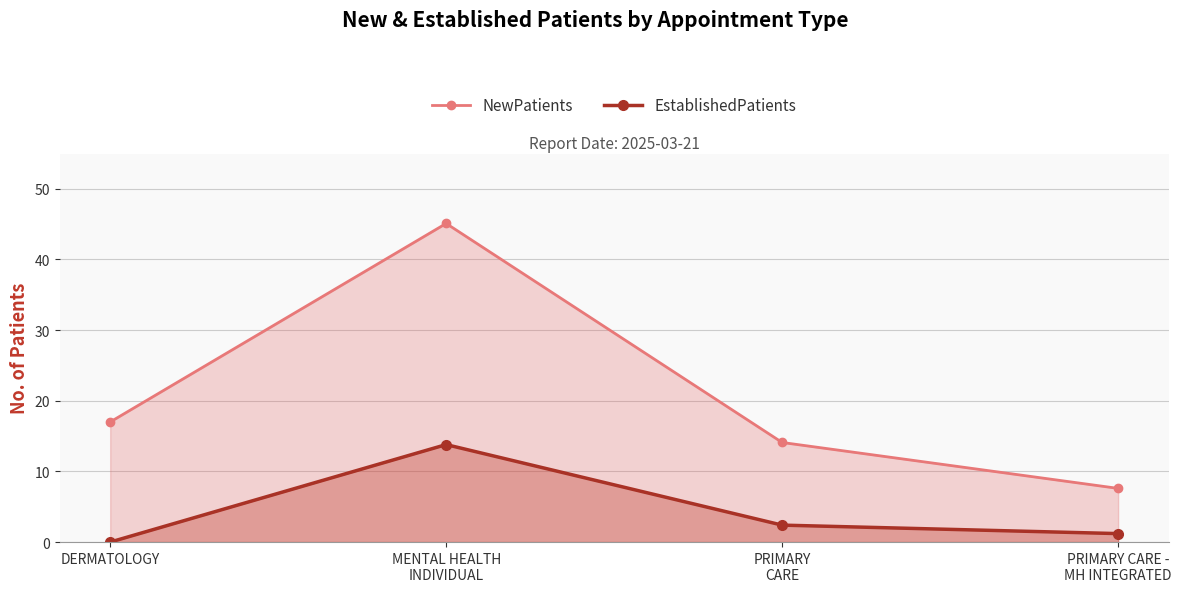

List the series in order of their peak value, lowest first.

EstablishedPatients, NewPatients